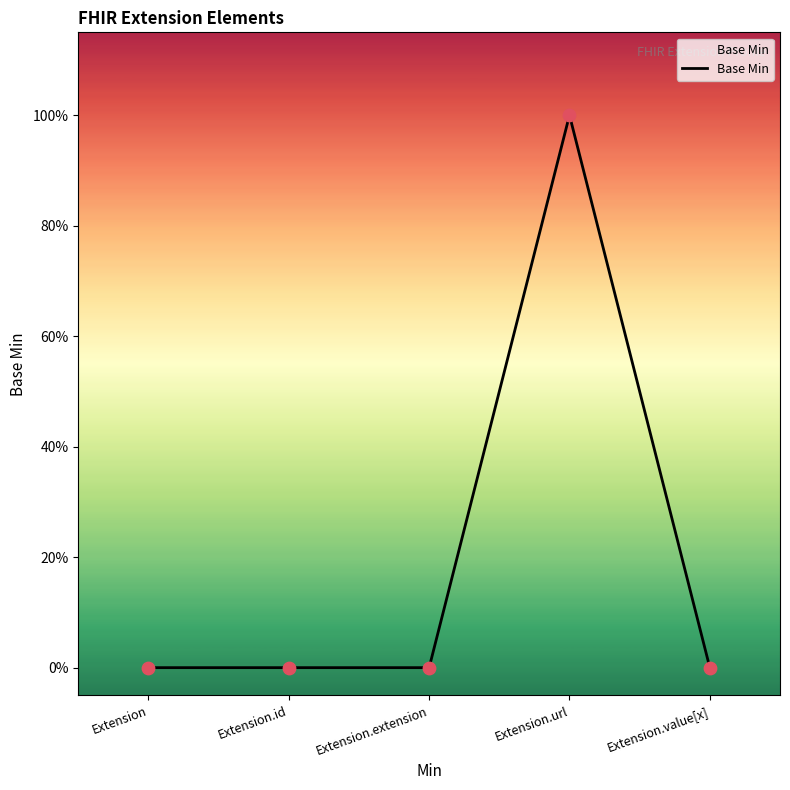

What is the change in value from Extension.extension to Extension.url?

+1